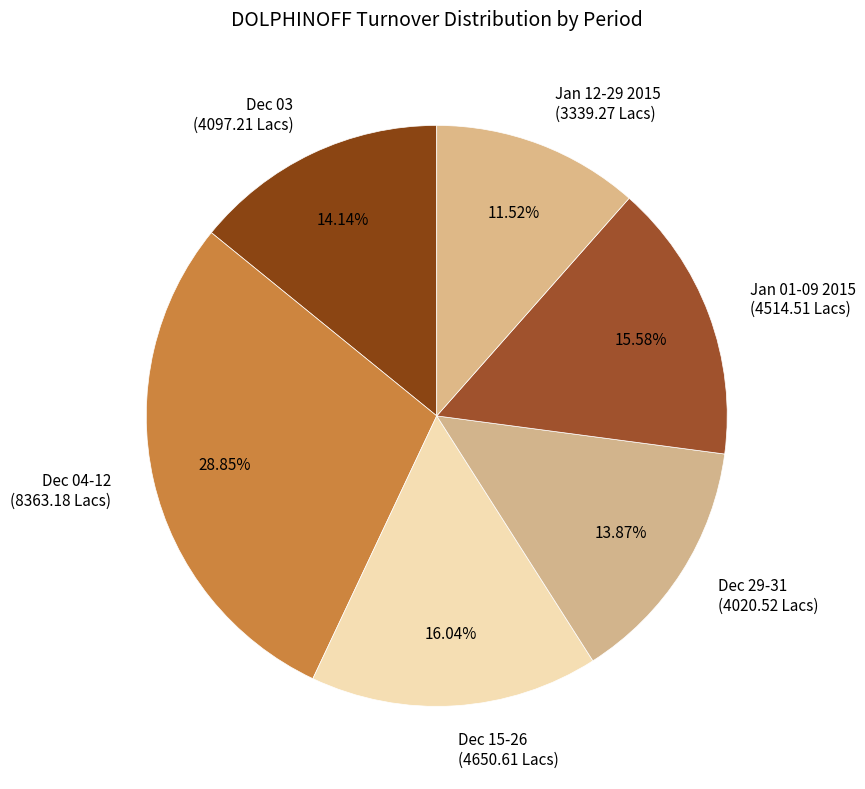

Do Dec 29-31 (4020.52 Lacs) and Jan 12-29 2015 (3339.27 Lacs) together represent more than half of the pie?

No